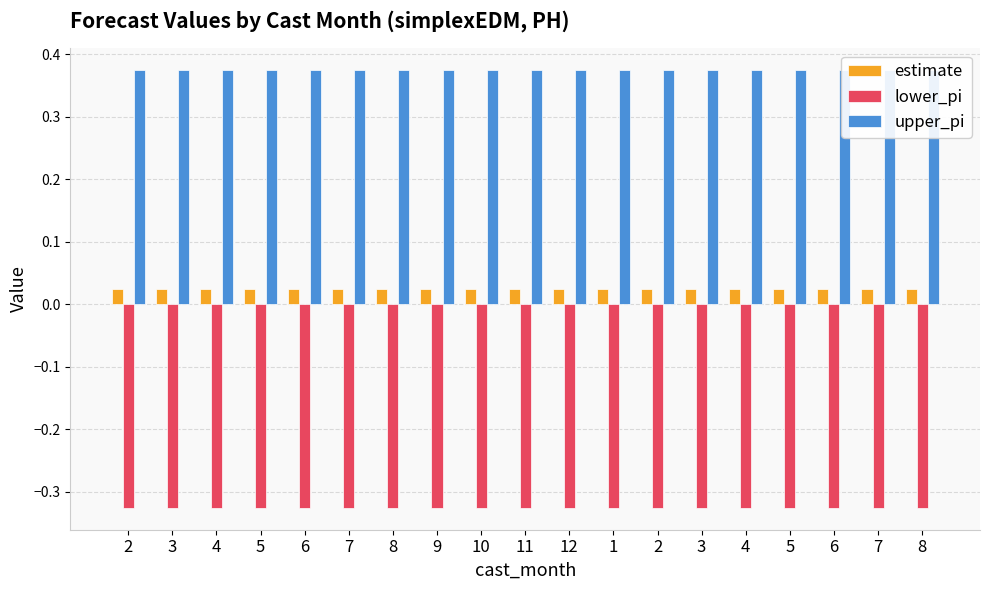

Between 4 and 11, which series saw the biggest shift?

estimate